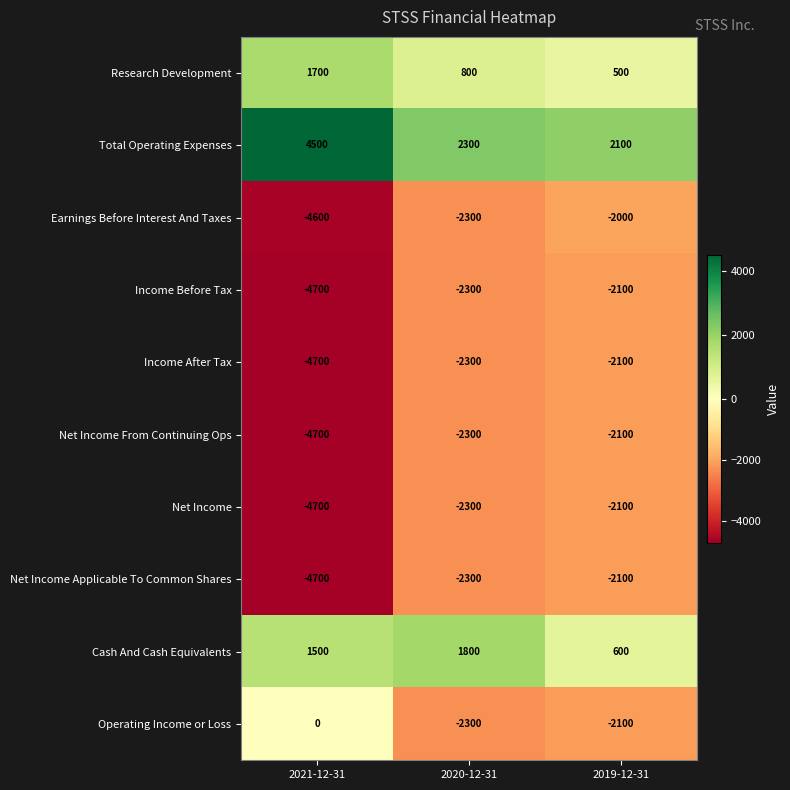

At how many categories does at least one series exceed 125?

3